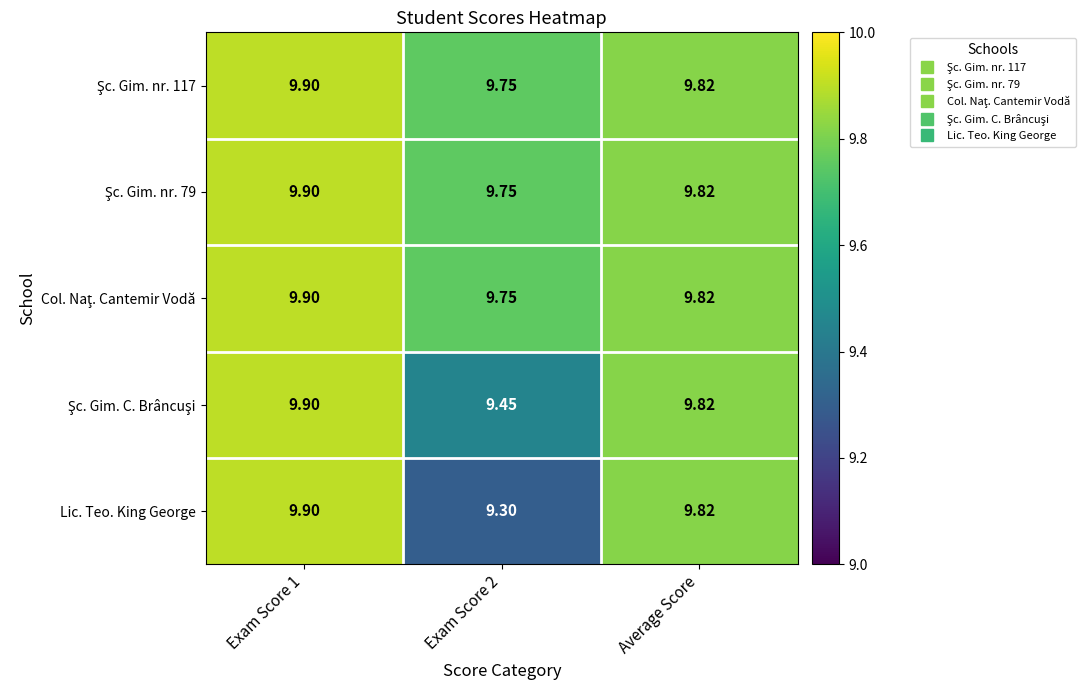

Which series has the widest spread of values?

Lic. Teo. King George